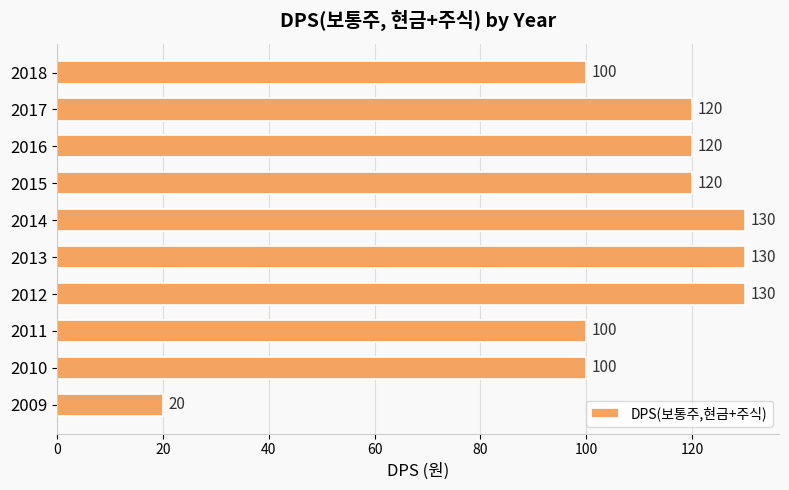

What is the change in value from 2011 to 2009?

-80